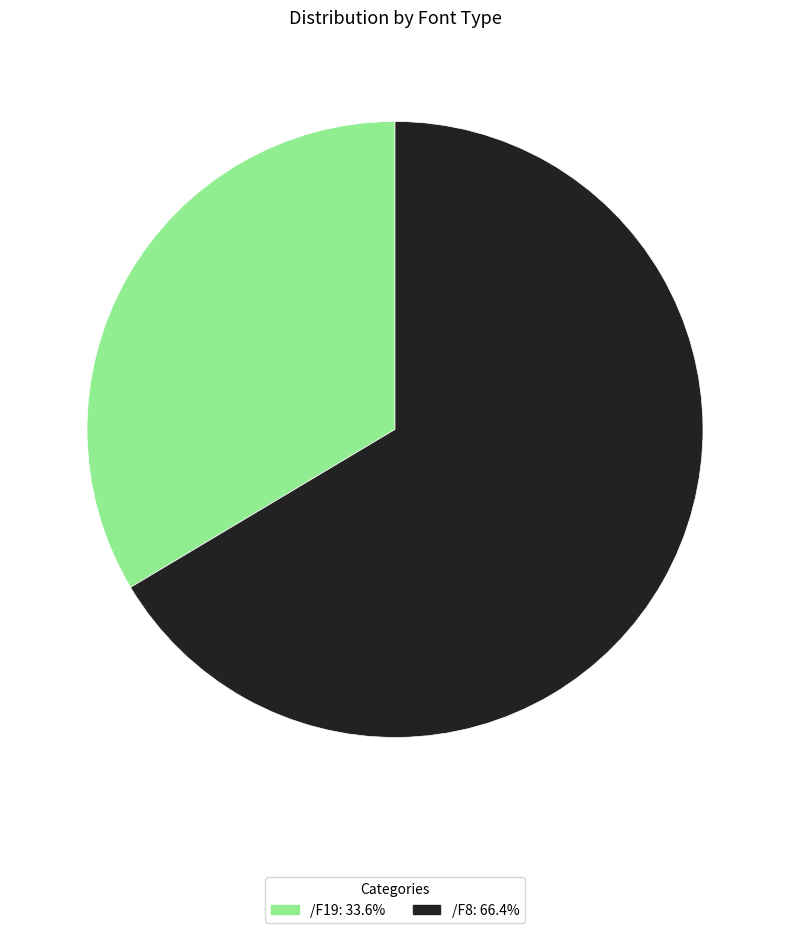

How many segments does this pie chart have?

2